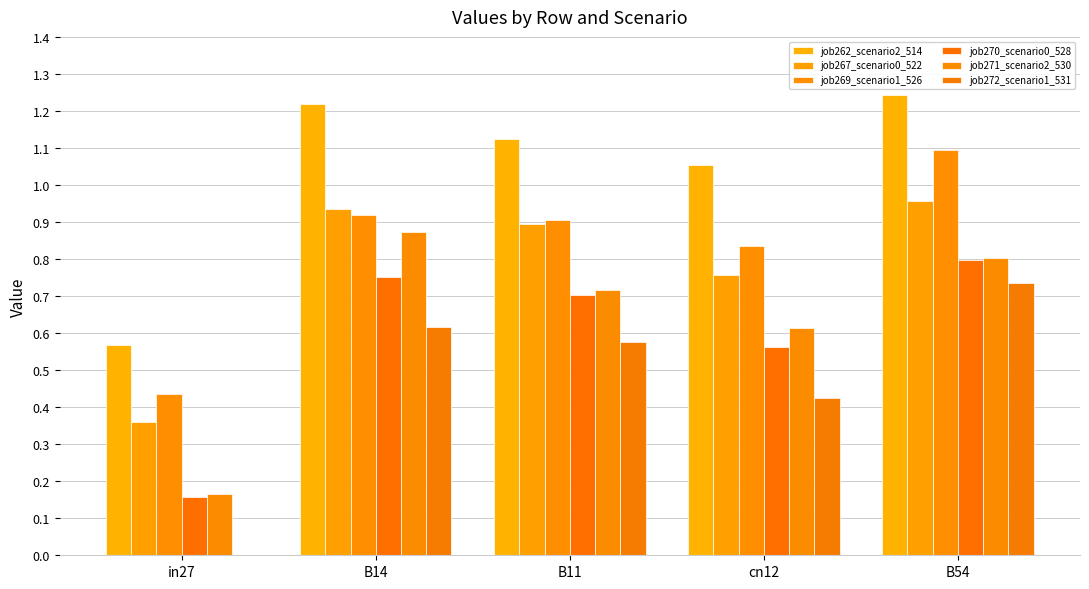

How many groups of bars are there?

5